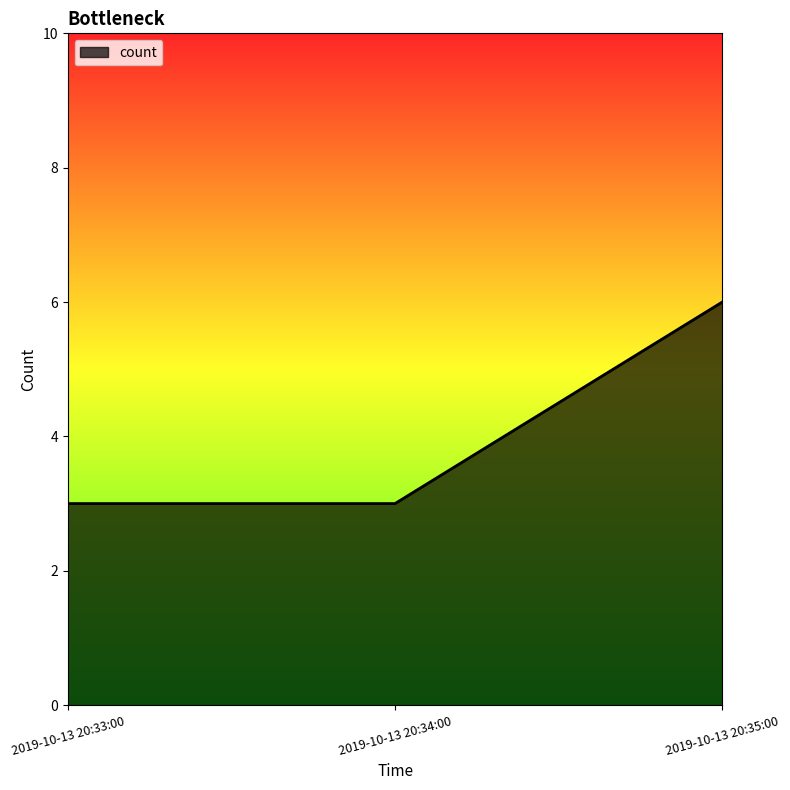

Approximately how many times larger is the value at 2019-10-13 20:35:00 compared to 2019-10-13 20:34:00?

2.0